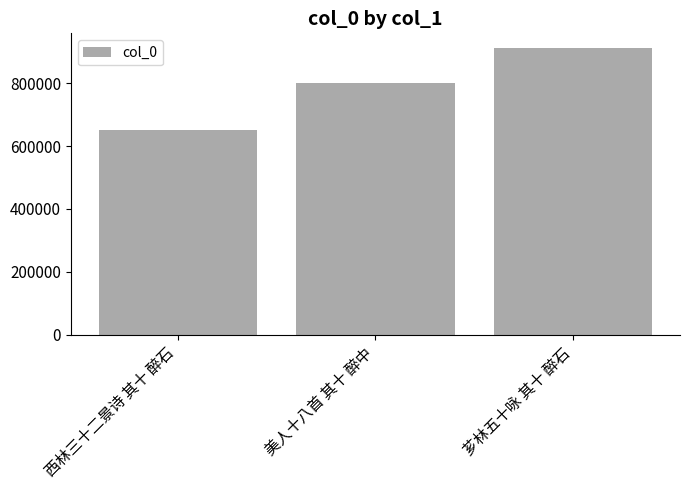

Which category has the lowest value across all series?

西林三十二景诗 其十 醉石